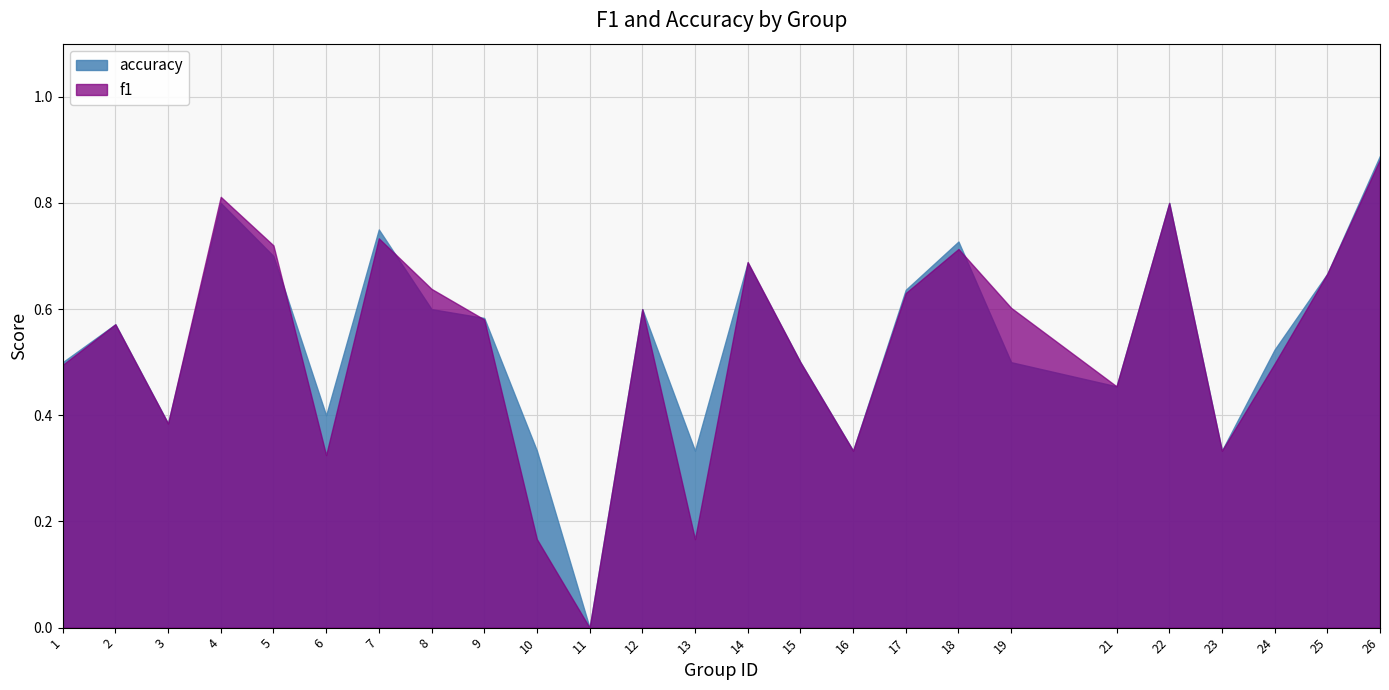

Which series has the largest total across all categories?

accuracy